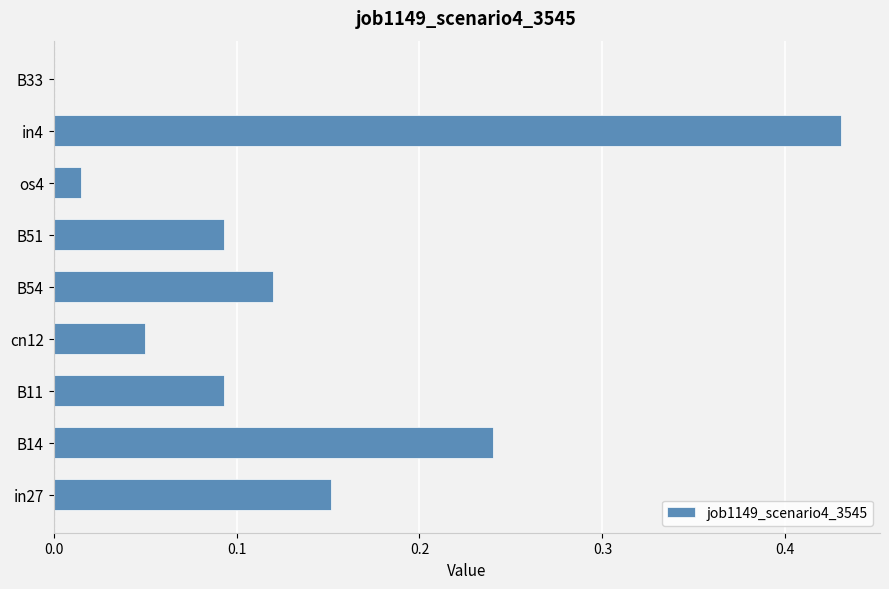

The chart shows a value of 0.1 at cn12. True or false?

False